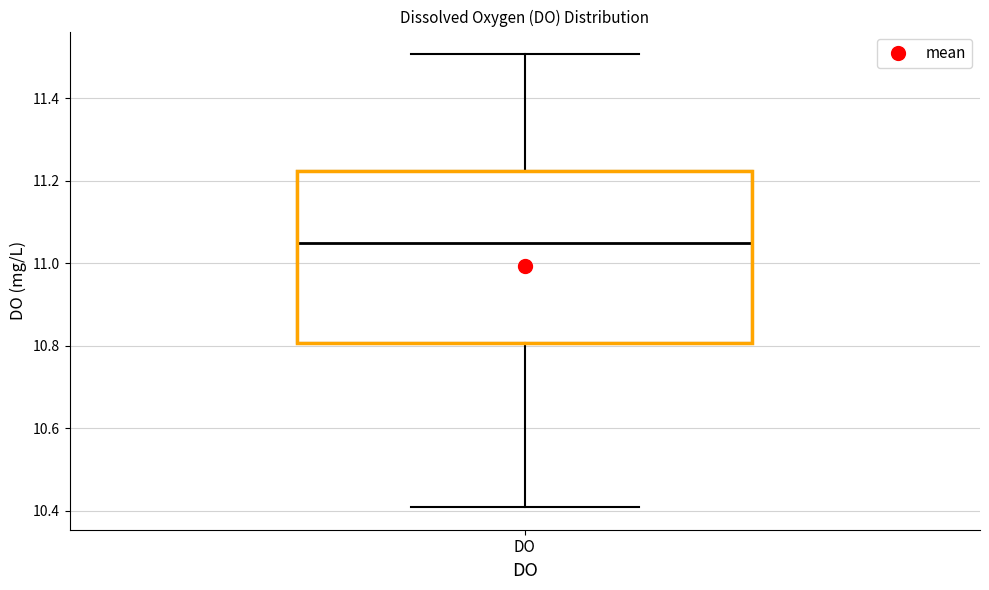

Transcribe this box plot: give where the median line is, the range the box spans, and where the two whiskers end, as read against the y-axis. The values are not printed on the chart, so give them approximately, as read against the axis.

median 11.04, box 10.80 to 11.22, whiskers 10.40 to 11.50